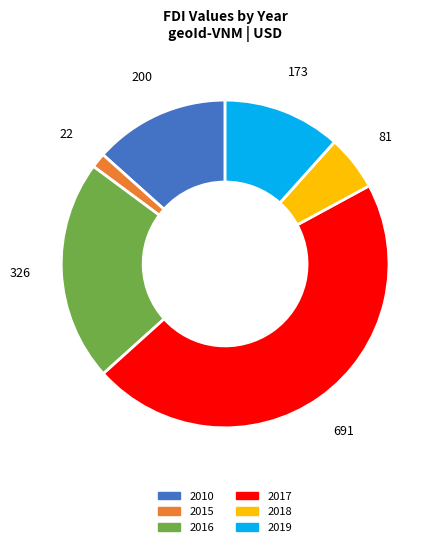

Count the number of slices in the pie.

6